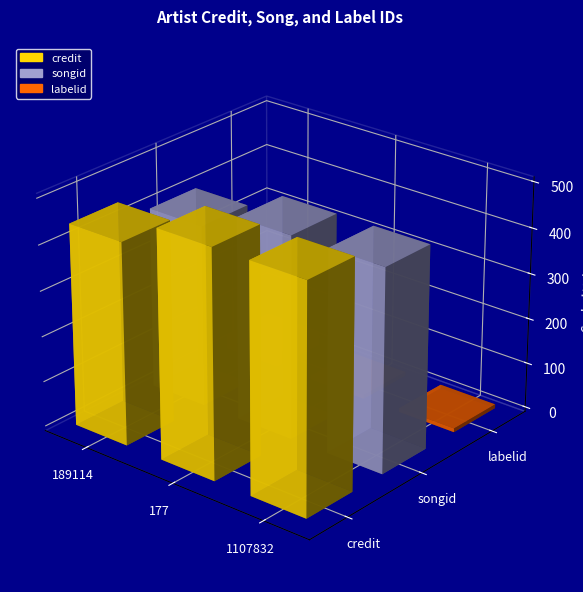

Rank the series by their maximum value, from lowest to highest.

labelid, songid, credit